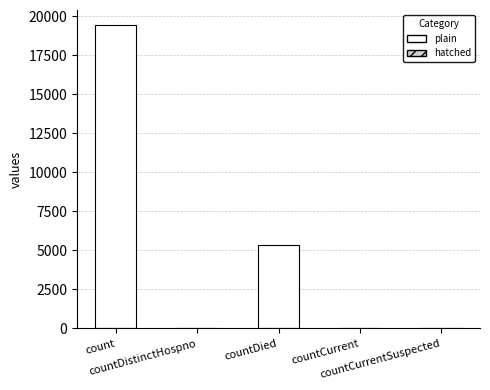

What is the greatest value displayed?

19420